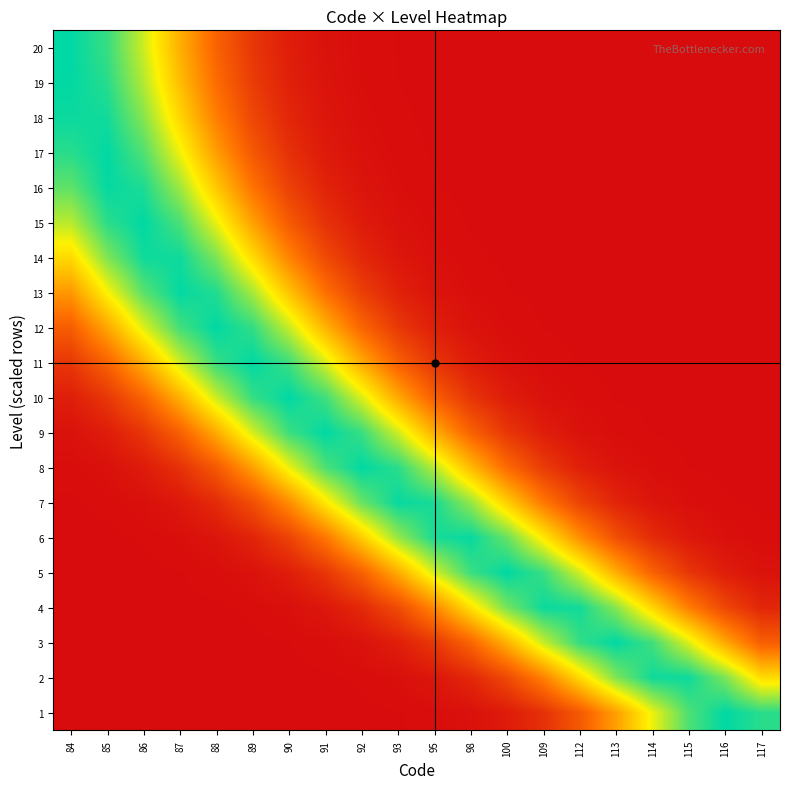

What is the total value across all series at 88?

8.0